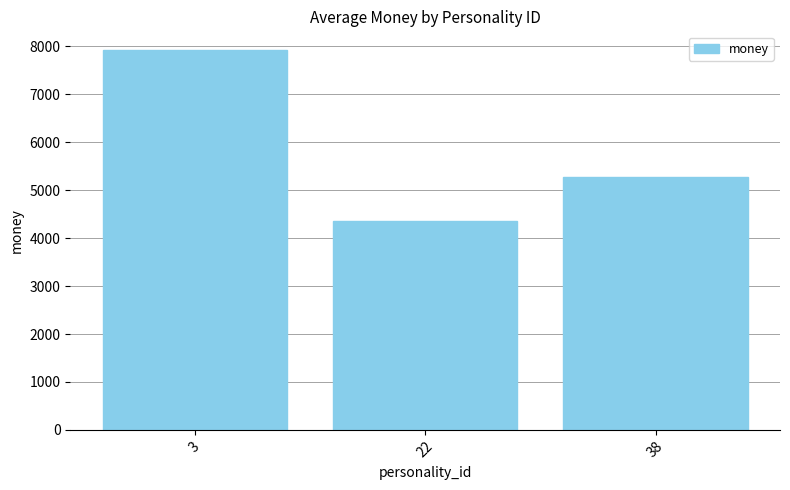

Where does the data first go above 5273?

3